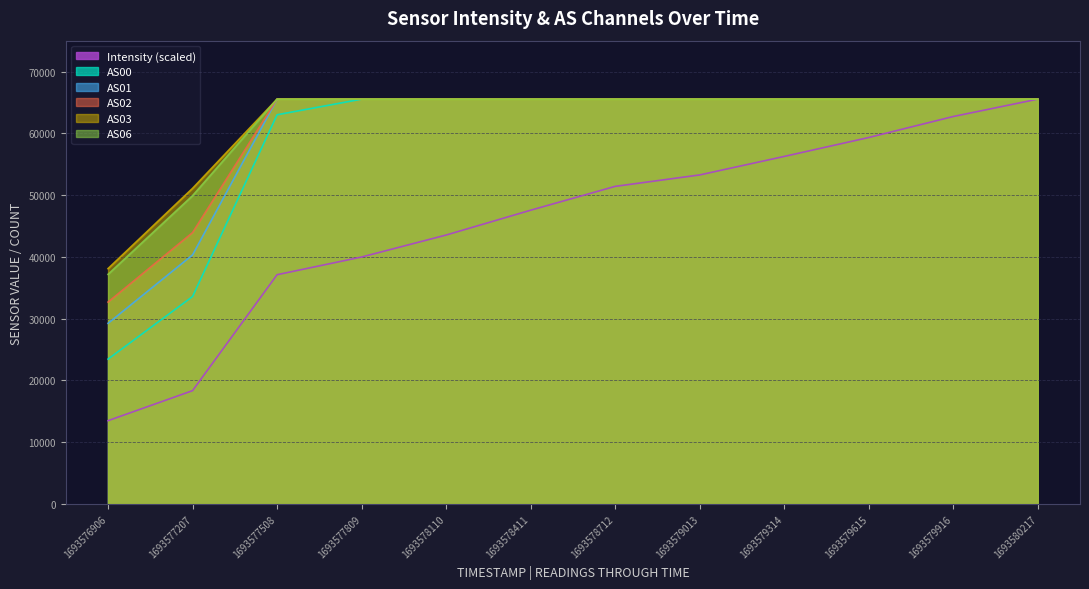

What is the total value across all series at 1693579013?

380941.9